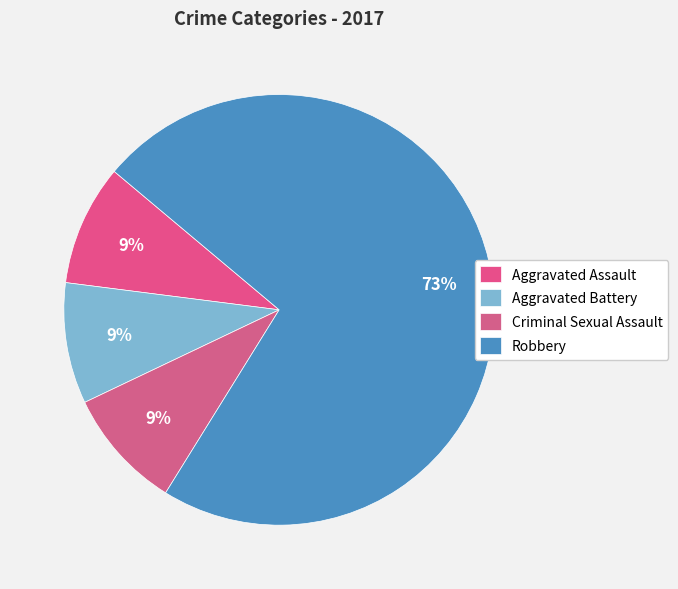

Do Criminal Sexual Assault and Robbery together represent more than half of the pie?

Yes